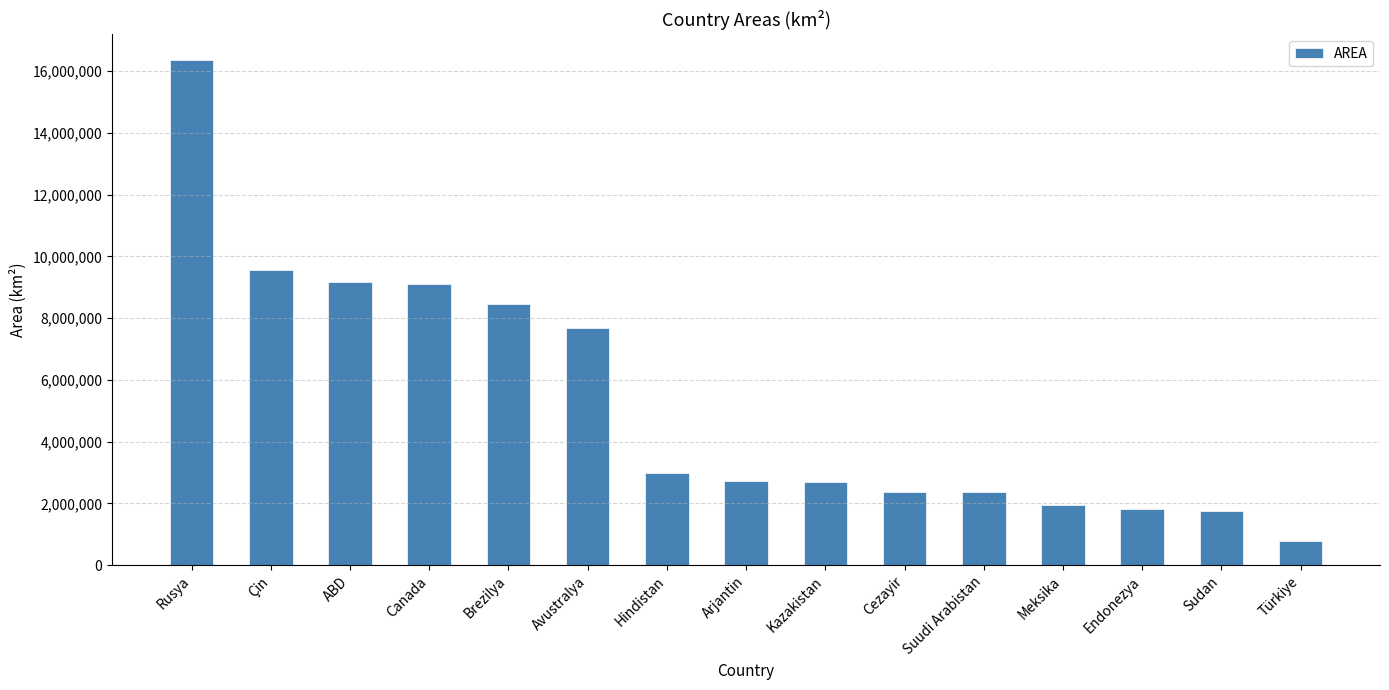

What is the ratio of the value at ABD to the value at Cezayir?

3.8